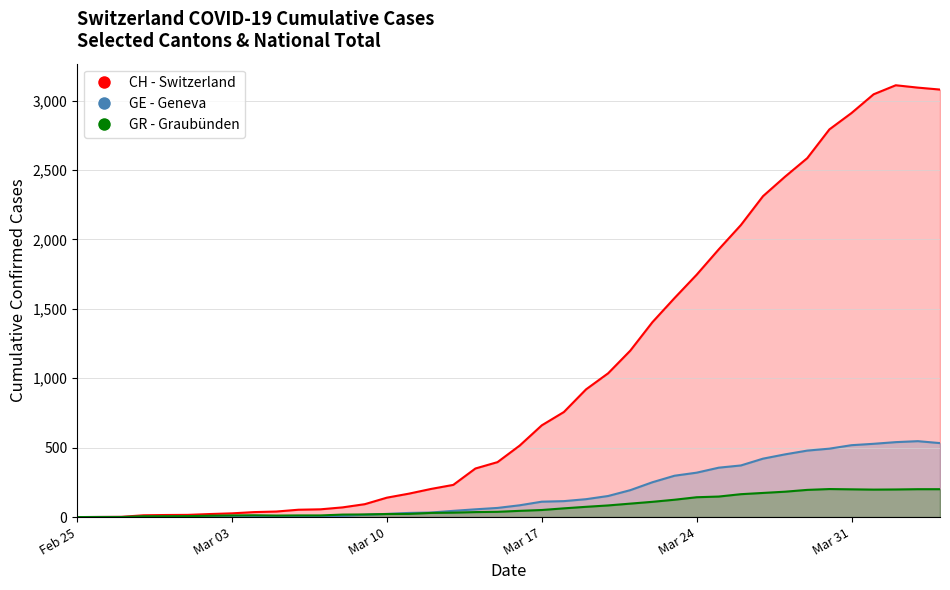

At how many categories does at least one series exceed 2460?

7